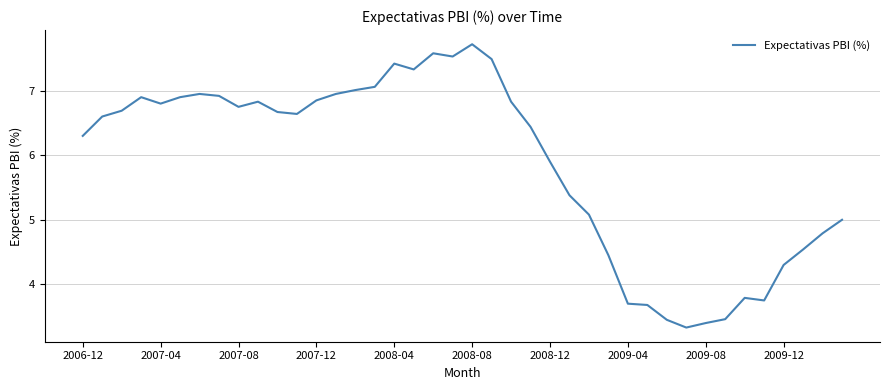

What is the minimum value shown in the chart?

3.3